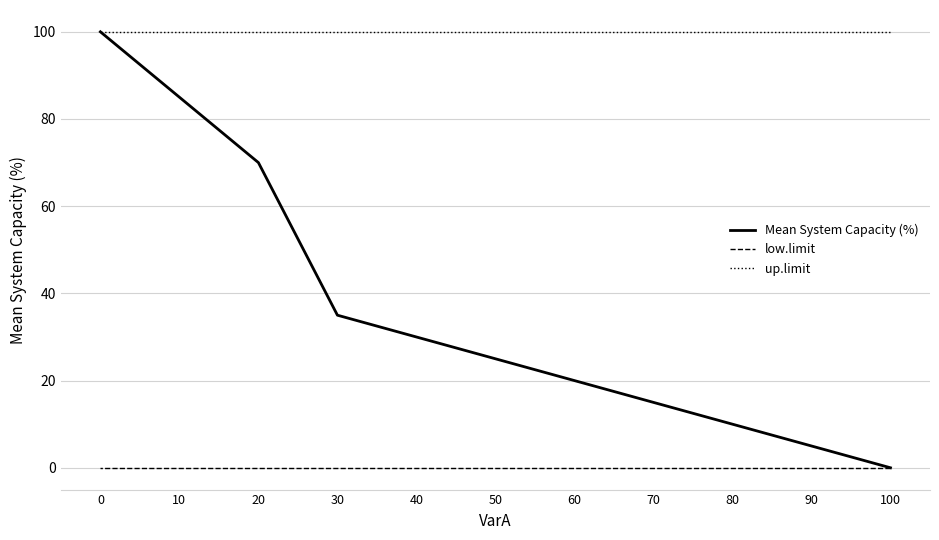

How many data points does each series have?

11